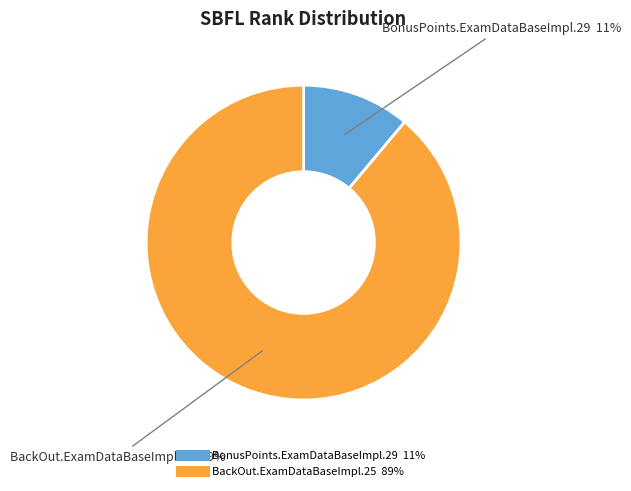

Is there a majority slice in this chart?

Yes